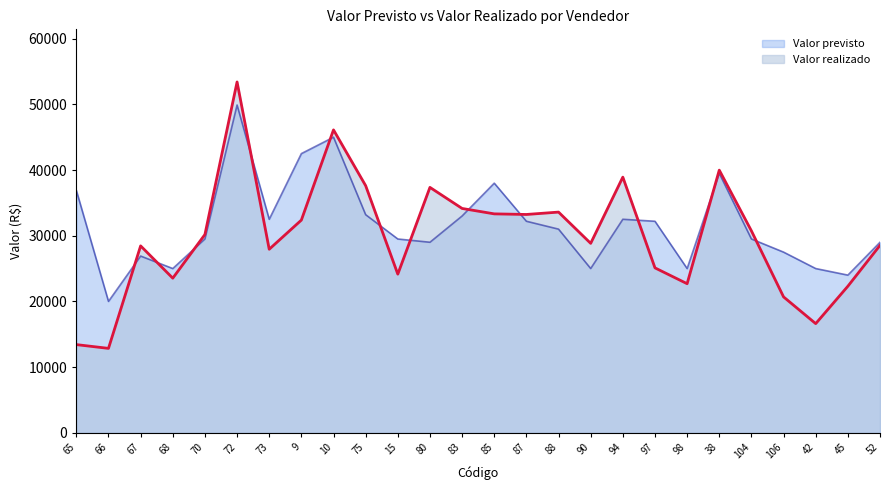

At which label is Valor realizado closest to 33126?

87